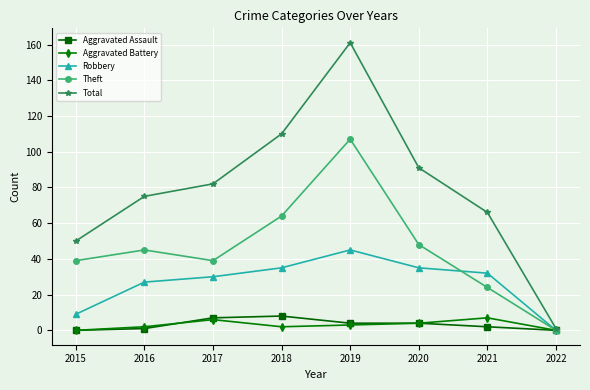

At how many categories does at least one series exceed 18?

7